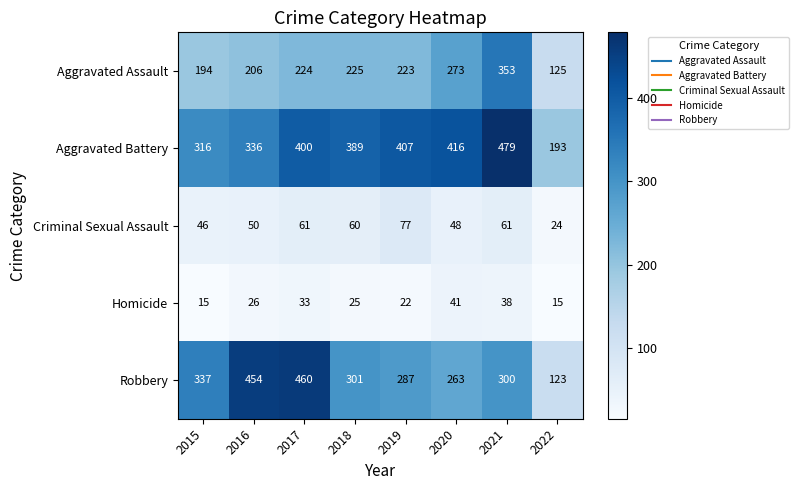

At how many categories does at least one series exceed 33?

8